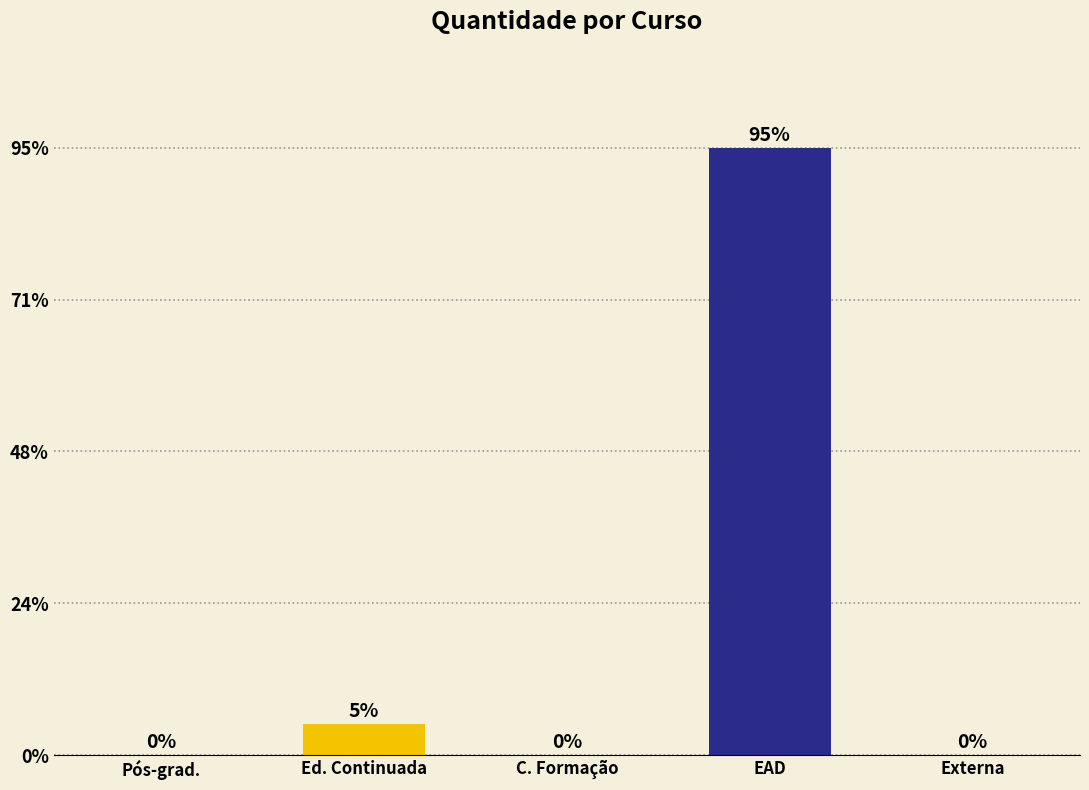

Which has a higher value, EAD or Externa?

EAD